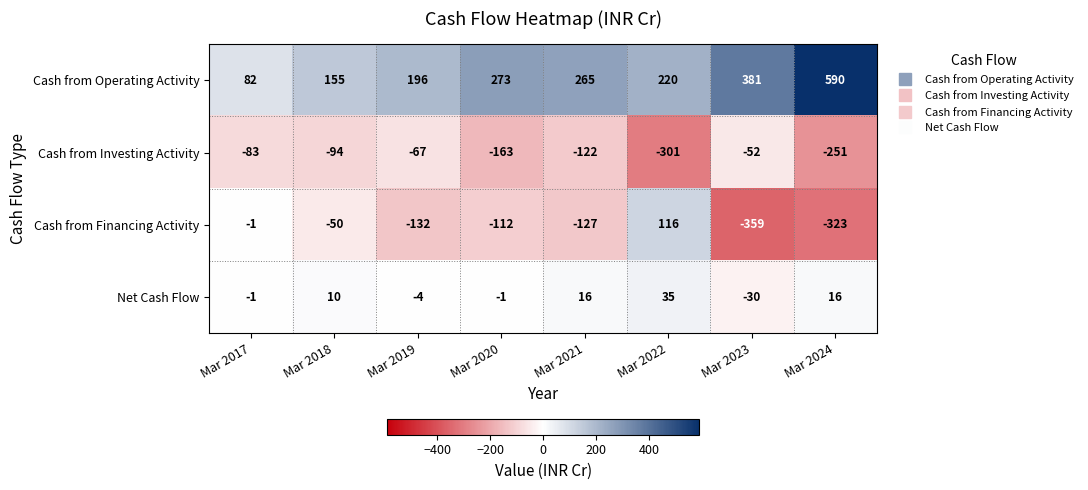

How many distinct data groups are displayed?

4